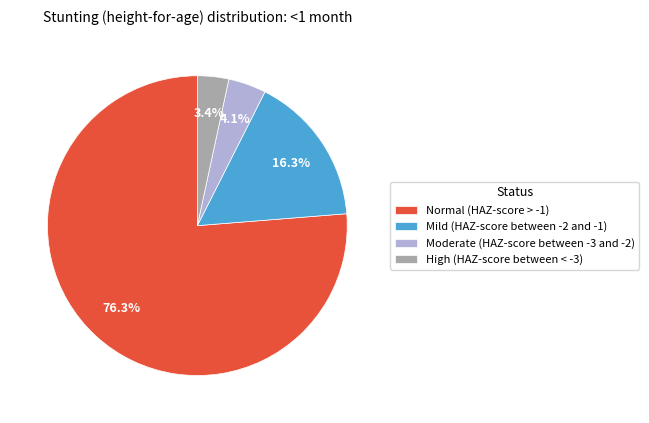

What is the largest slice in the pie chart?

Normal (HAZ-score > -1)